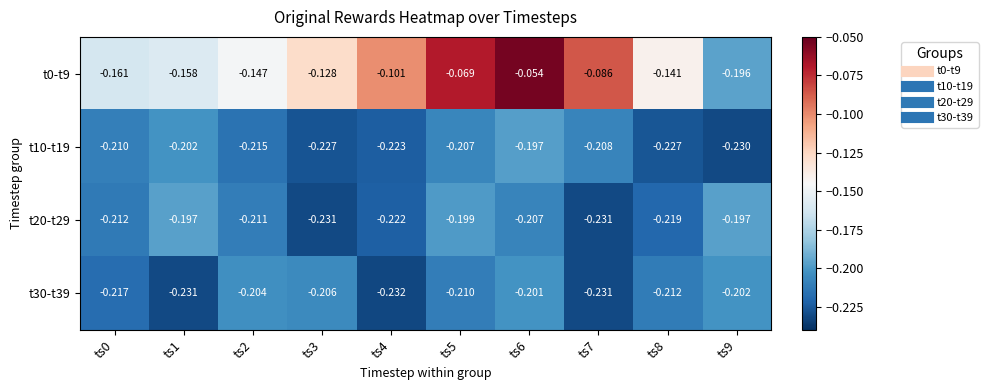

Which label corresponds to the smallest value in the chart?

ts4